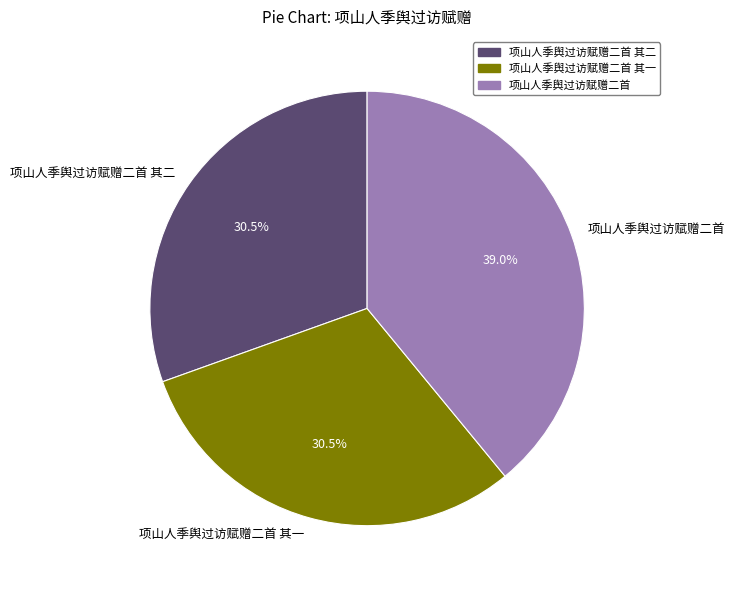

How much of the chart is everything except 项山人季舆过访赋赠二首 其一?

69.5%